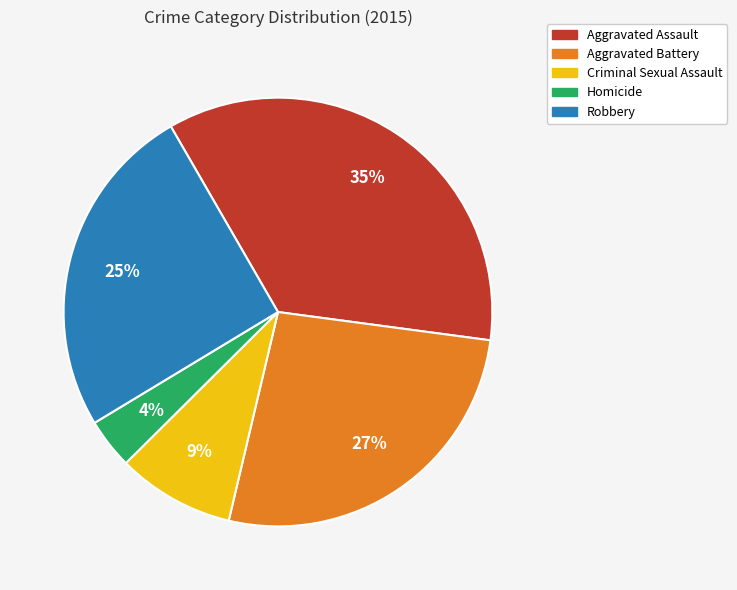

Which has a higher value, Criminal Sexual Assault or Homicide?

Criminal Sexual Assault